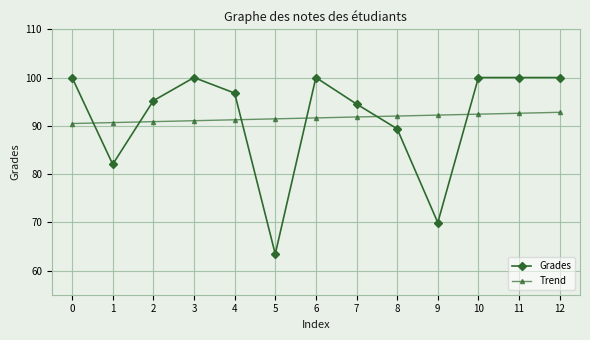

True or false: Trend and Grades cross at least once.

True